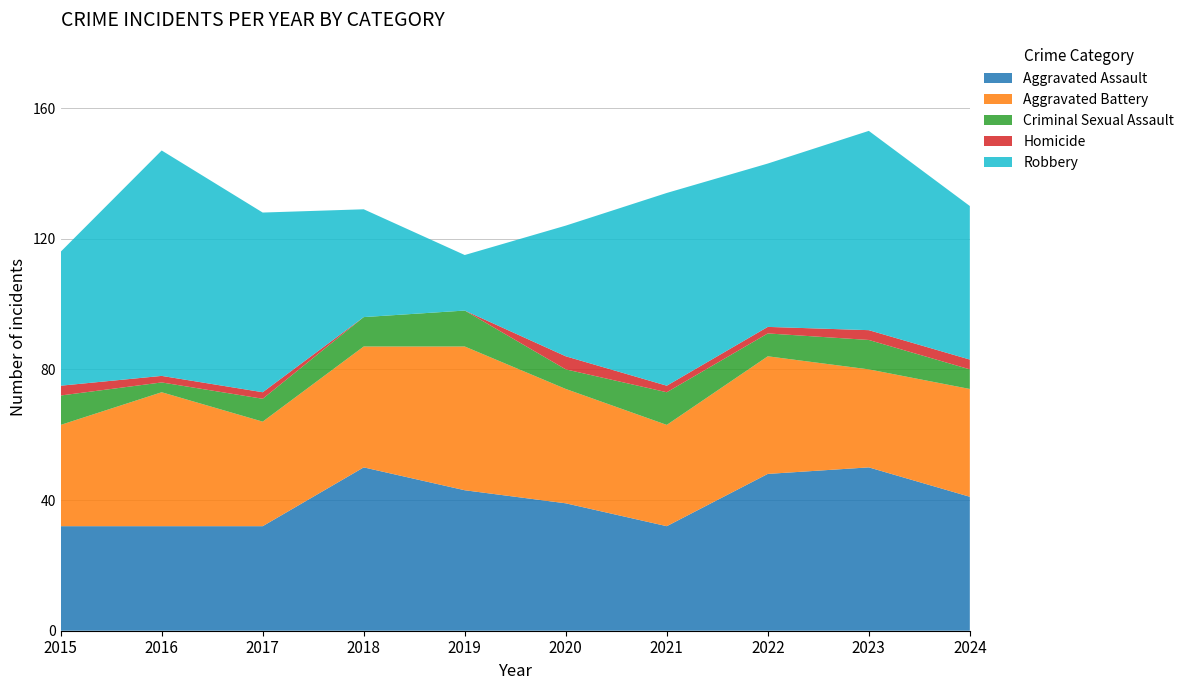

Reading left to right, transcribe all the data shown in this chart.

Aggravated Assault: 32	32	32	50	43	39	32	48	50	41
Aggravated Battery: 31	41	32	37	44	35	31	36	30	33
Criminal Sexual Assault: 9	3	7	9	11	6	10	7	9	6
Homicide: 3	2	2	0	0	4	2	2	3	3
Robbery: 41	69	55	33	17	40	59	50	61	47